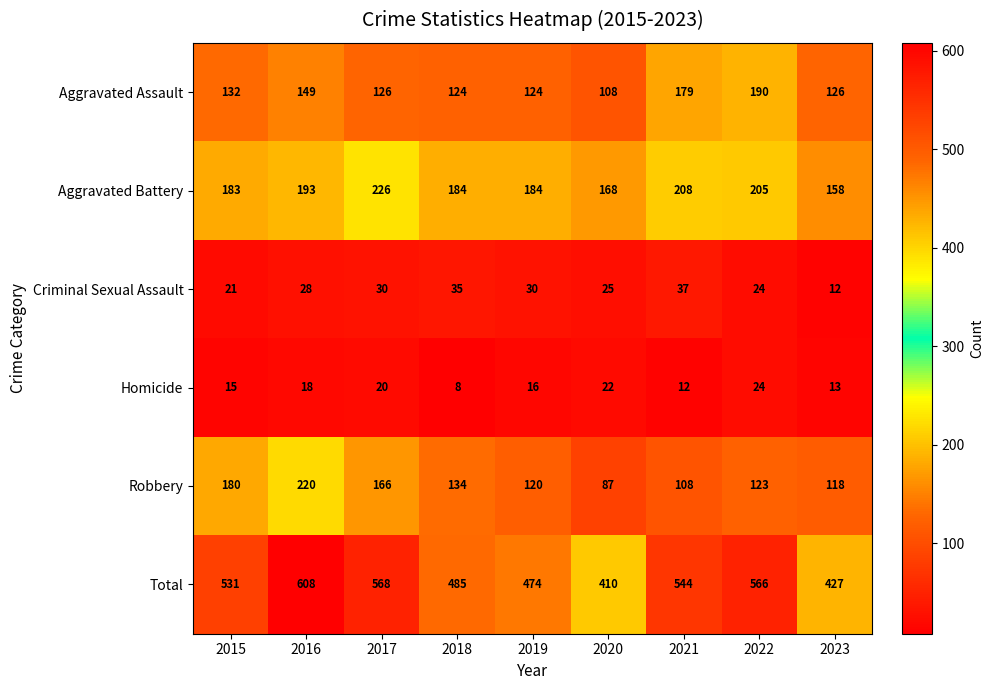

Which series has the largest total across all categories?

Total